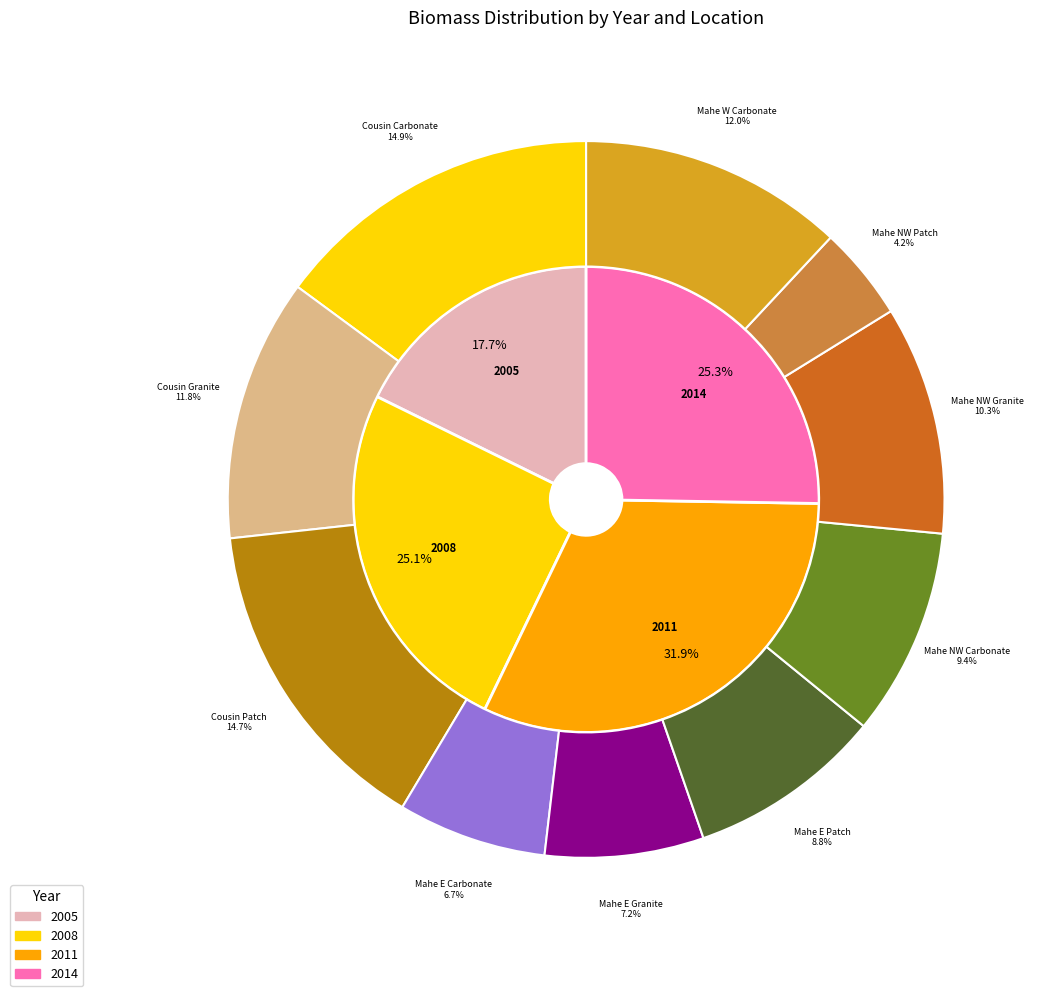

The 5 slice represents 9% of the pie. True or false?

True